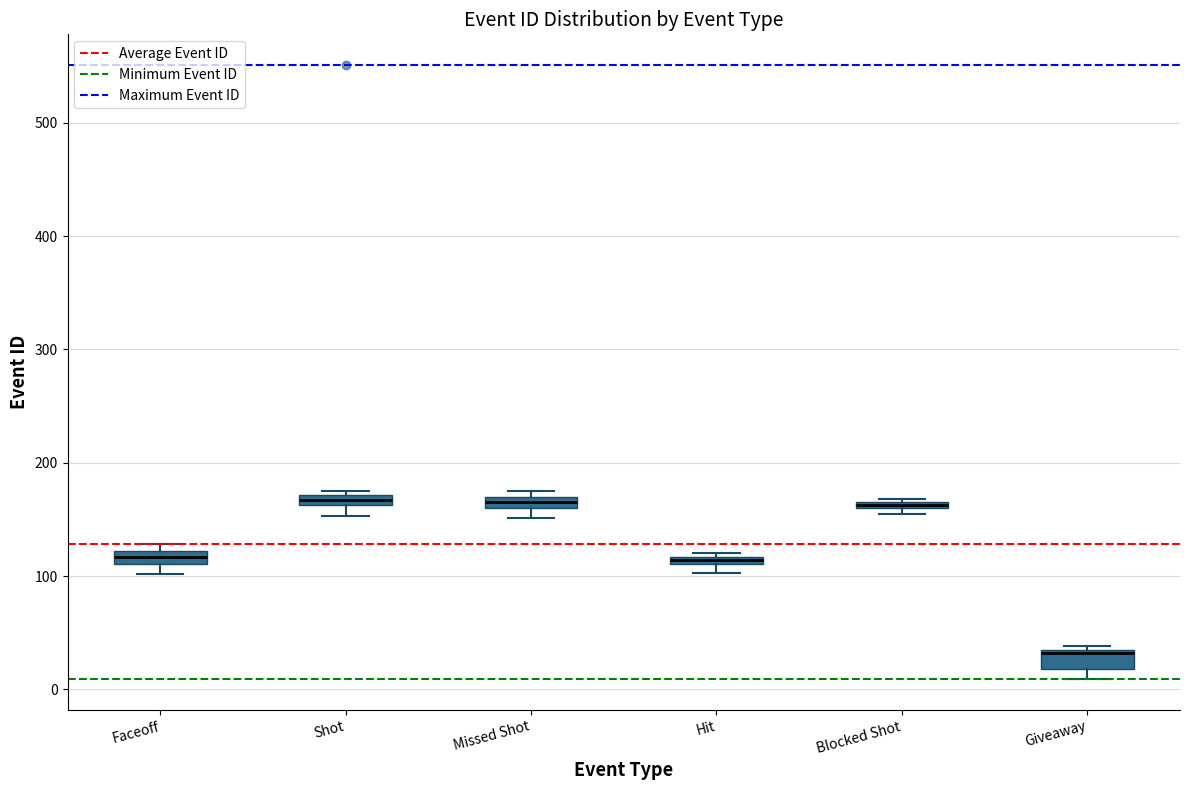

Which box has the lowest median line?

Giveaway